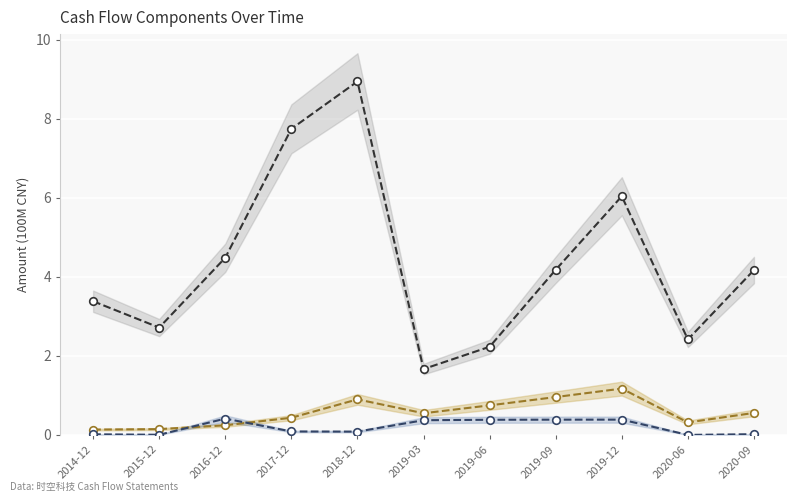

What are all the series names shown in the legend?

Sales Services, Pay Staff Cash, Construct Long Asset